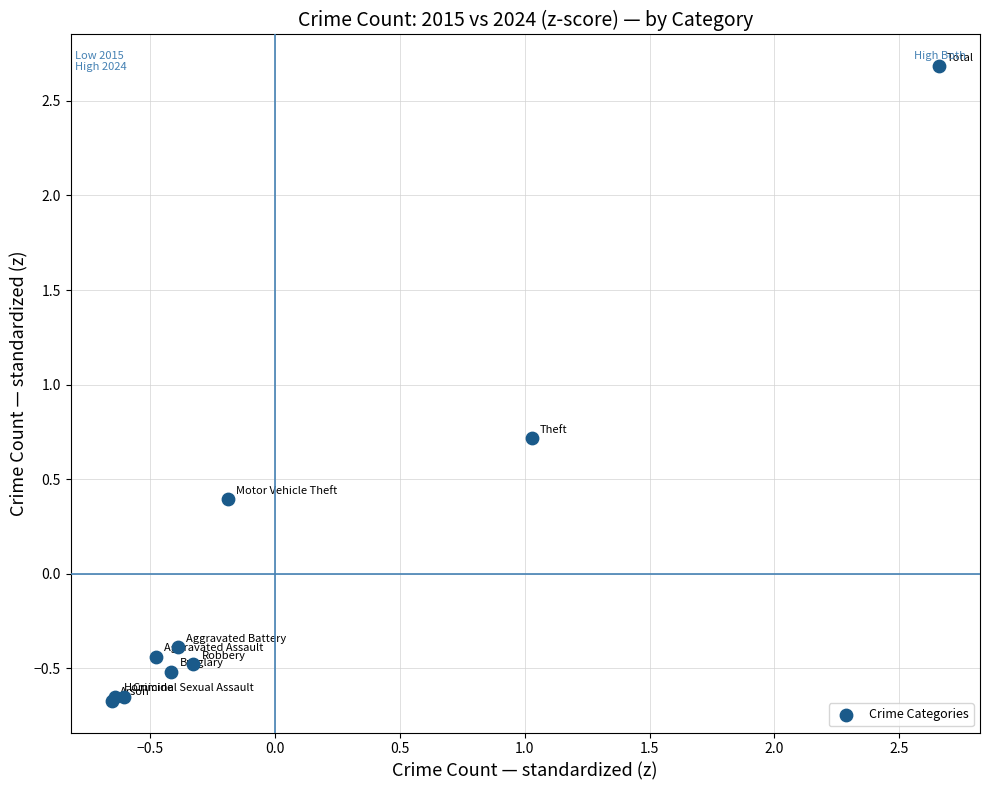

What Y value in the scatter plot is closest to 1?

0.7